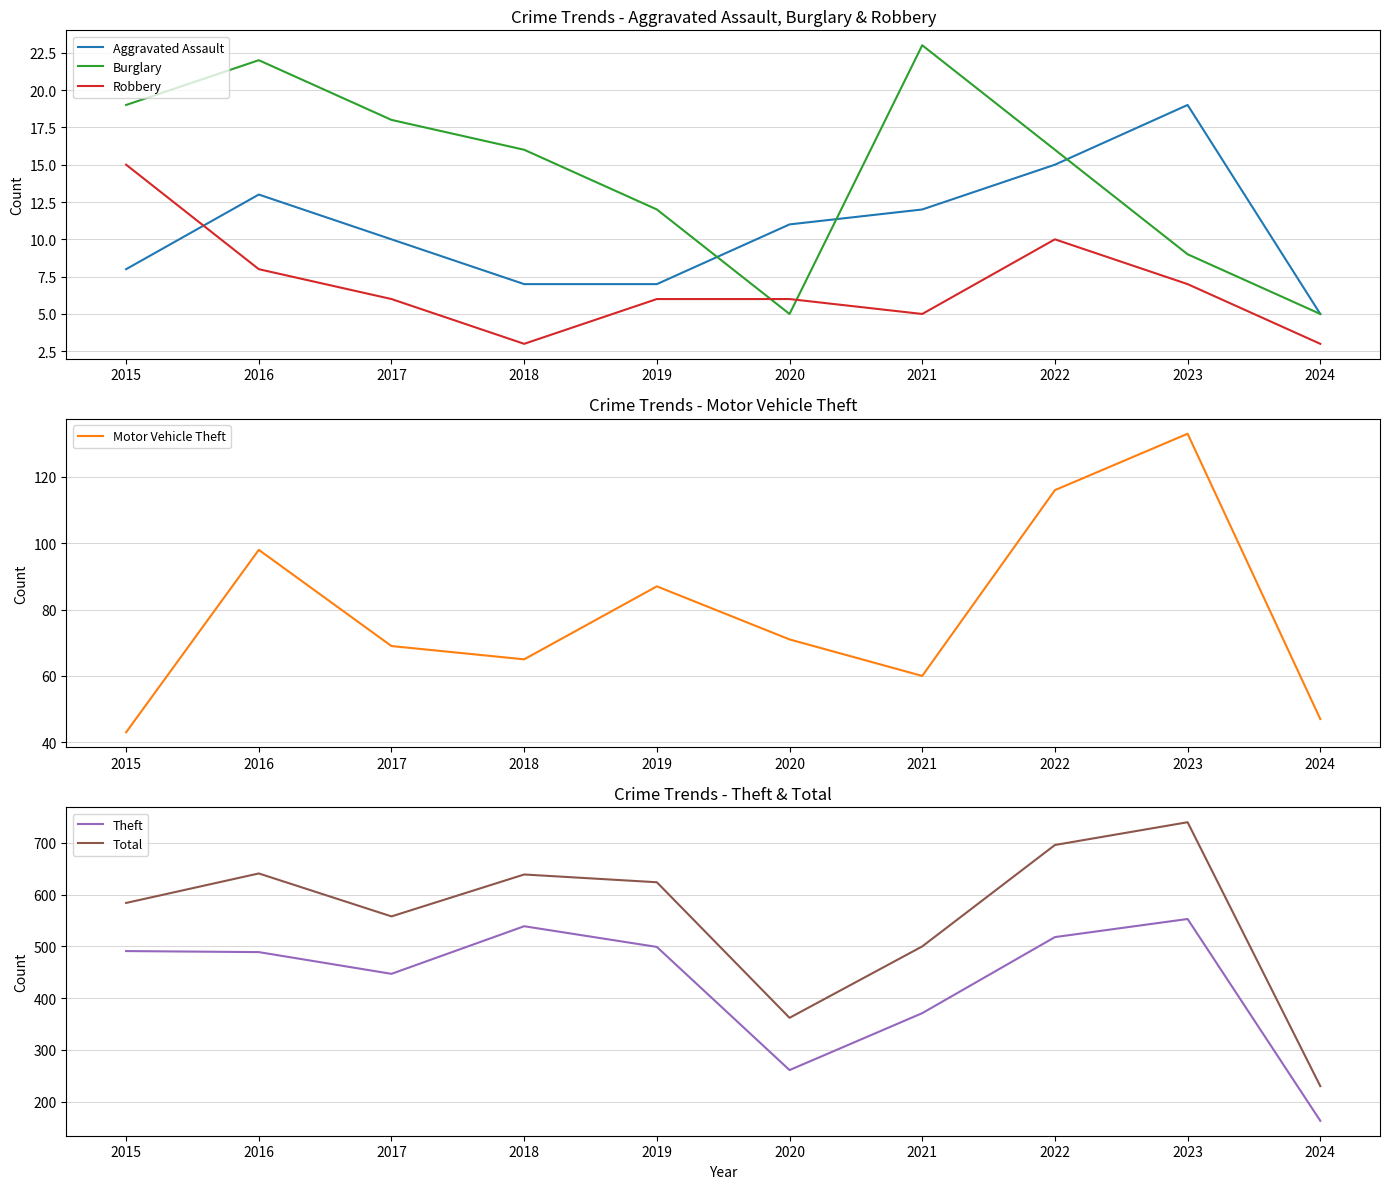

What is the value of the Burglary point at the 2nd from the left?

22